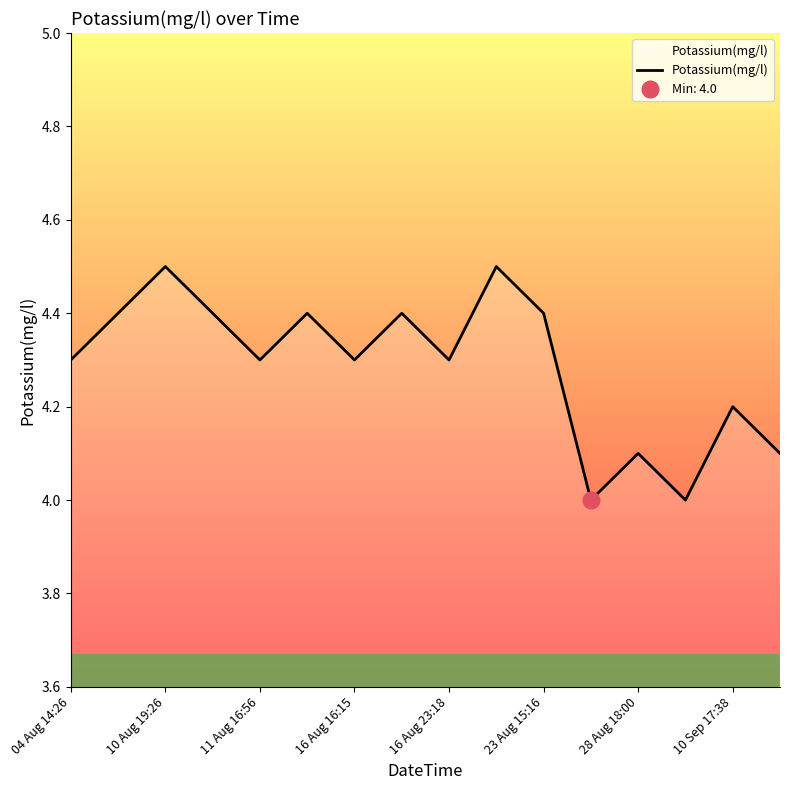

What is the minimum value for Potassium(mg/l)?

4.0